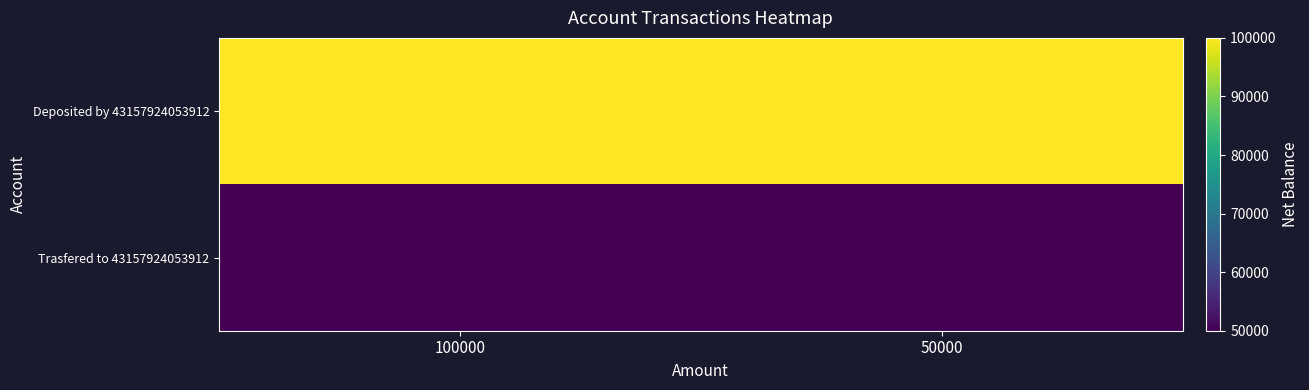

Reading left to right, what are all the values shown in this chart?

Deposited by 43157924053912: 100000=100000	50000=100000
Trasfered to 43157924053912: 100000=50000	50000=50000